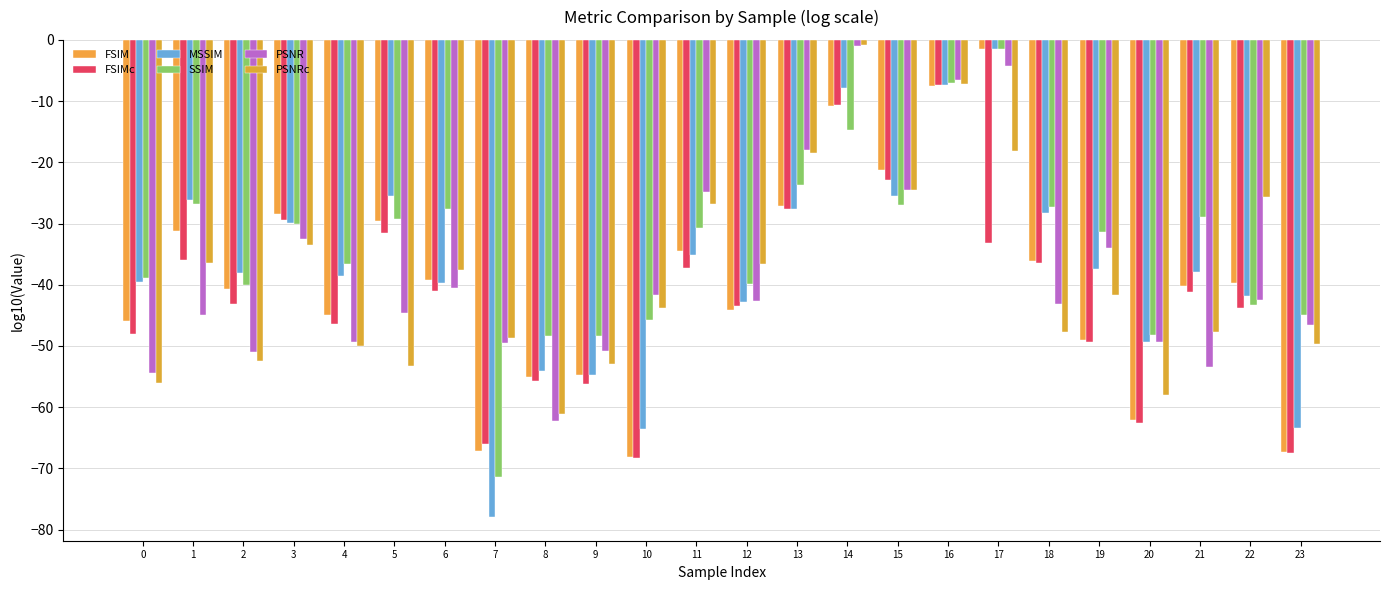

How many bars are there in each group?

6